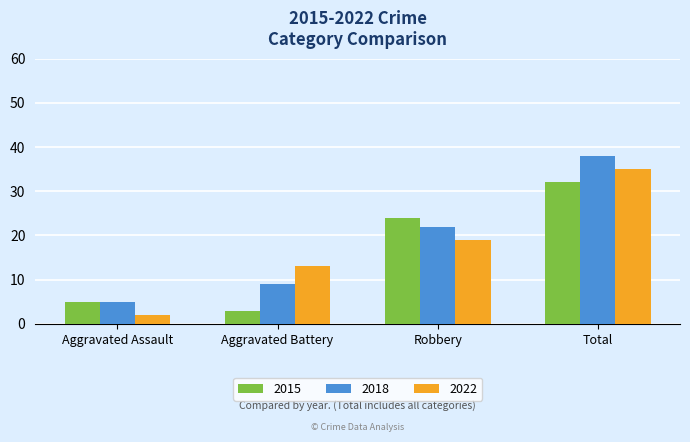

What is the sum of the 2022 values at Aggravated Assault and Robbery?

21